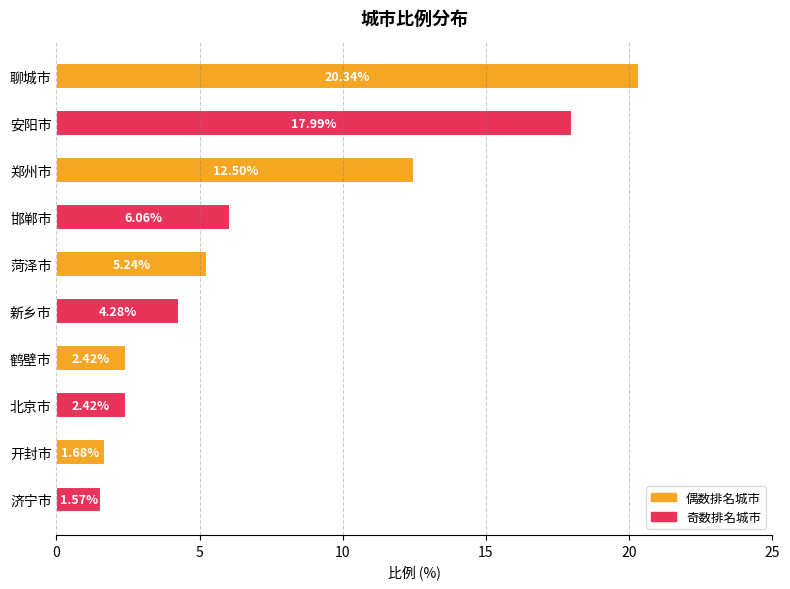

What is the sum of all values?

74.5